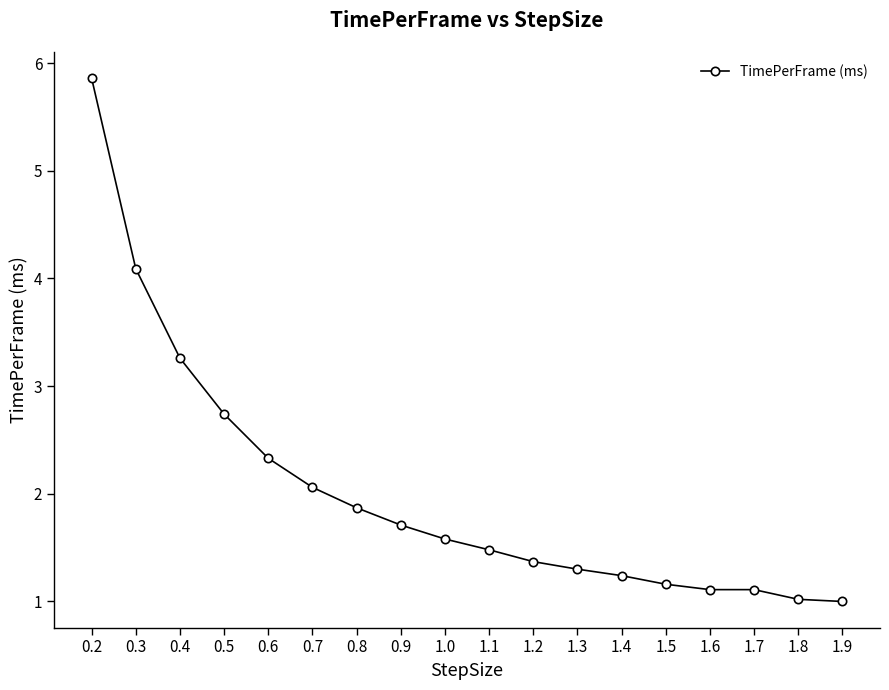

What position from the right is 0.9?

11